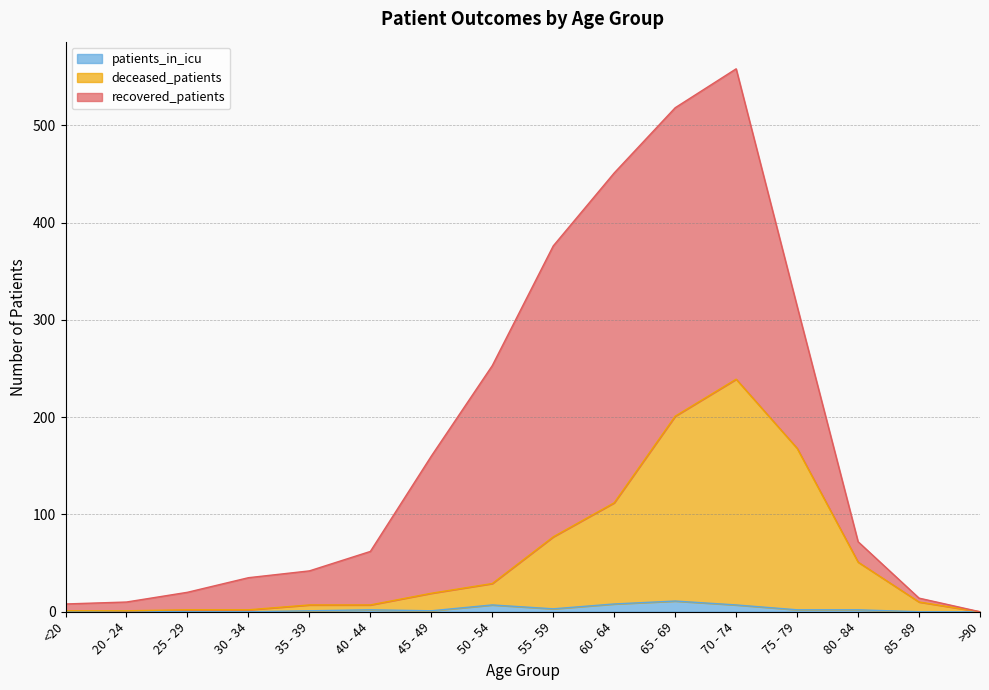

True or false: patients_in_icu and deceased_patients cross at least once.

False